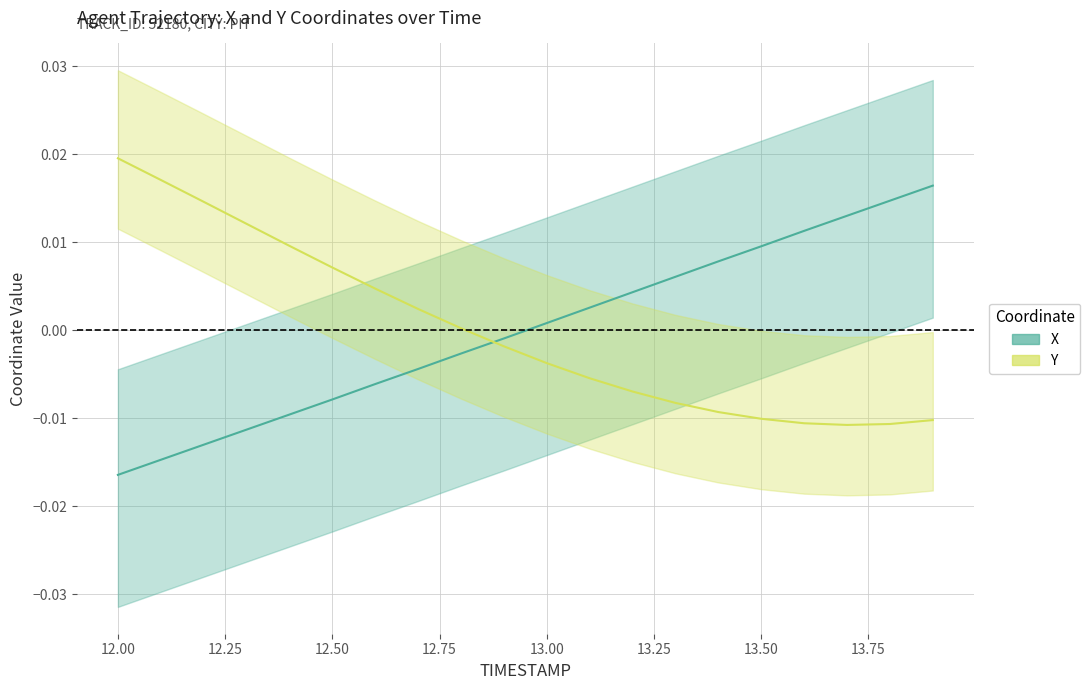

Is it true that X equals 0.0 at 13.9?

True